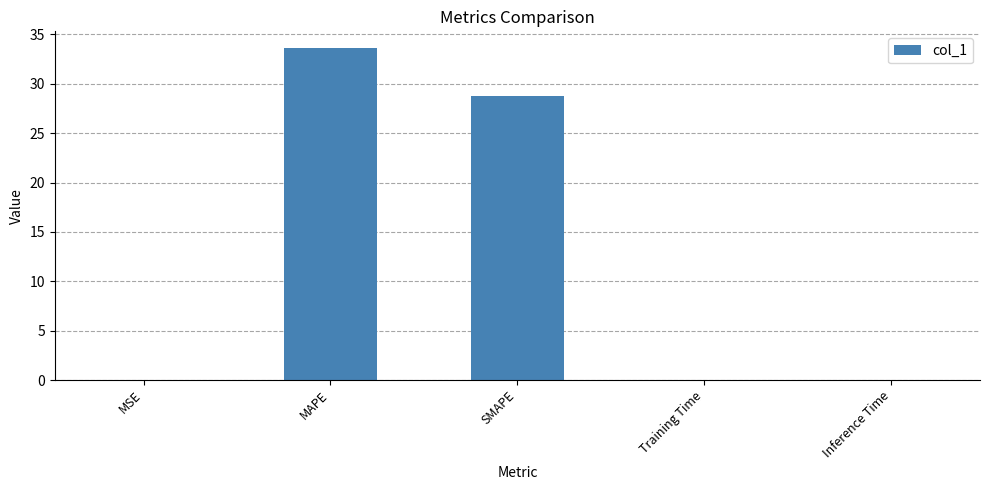

At which category does the chart reach its peak across all series?

MAPE